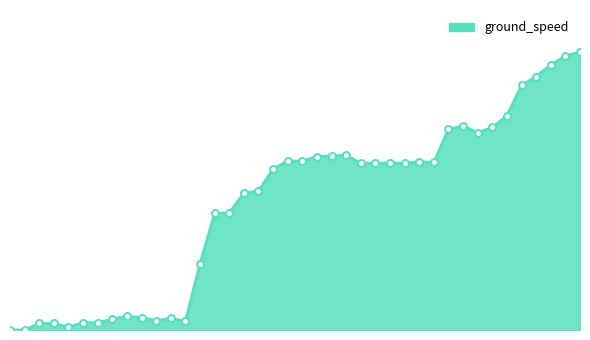

At which label does the data first exceed 229?

19